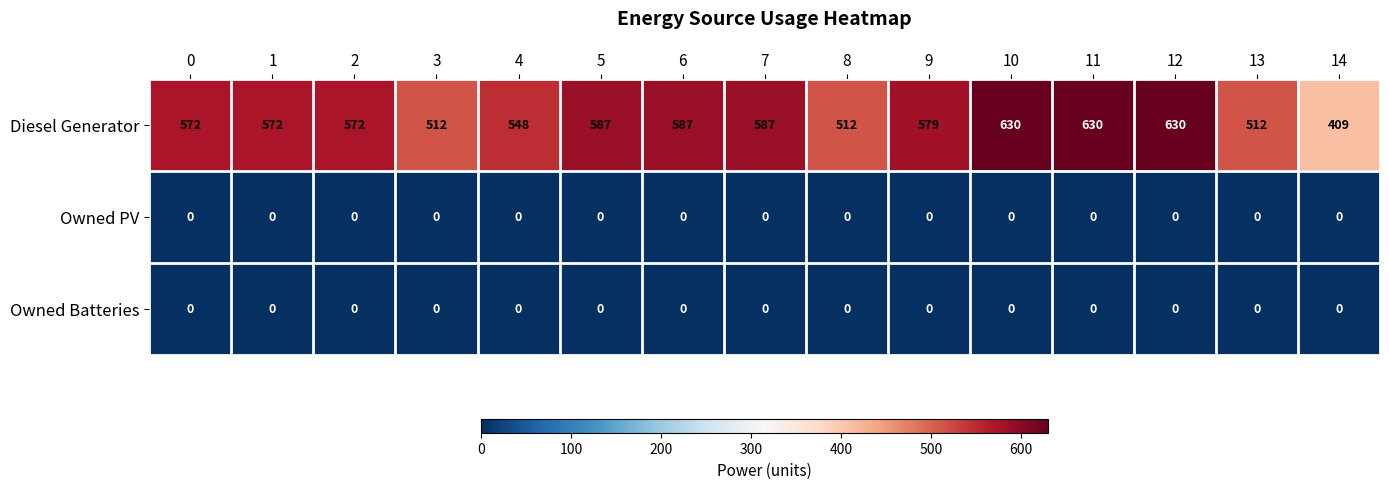

What value does the Diesel Generator series have at 14?

409